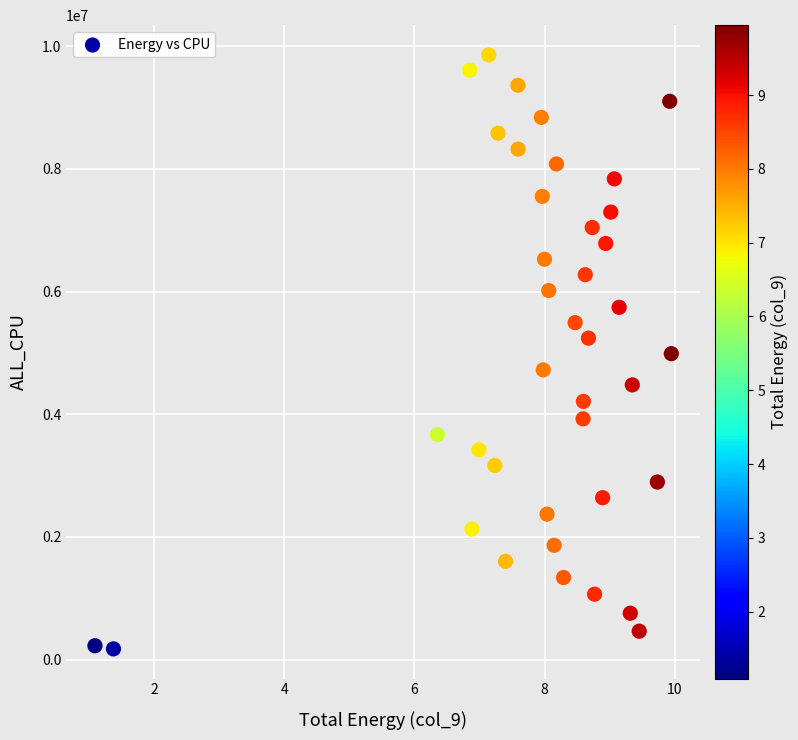

What is the range of Y values (max minus min)?

9686394